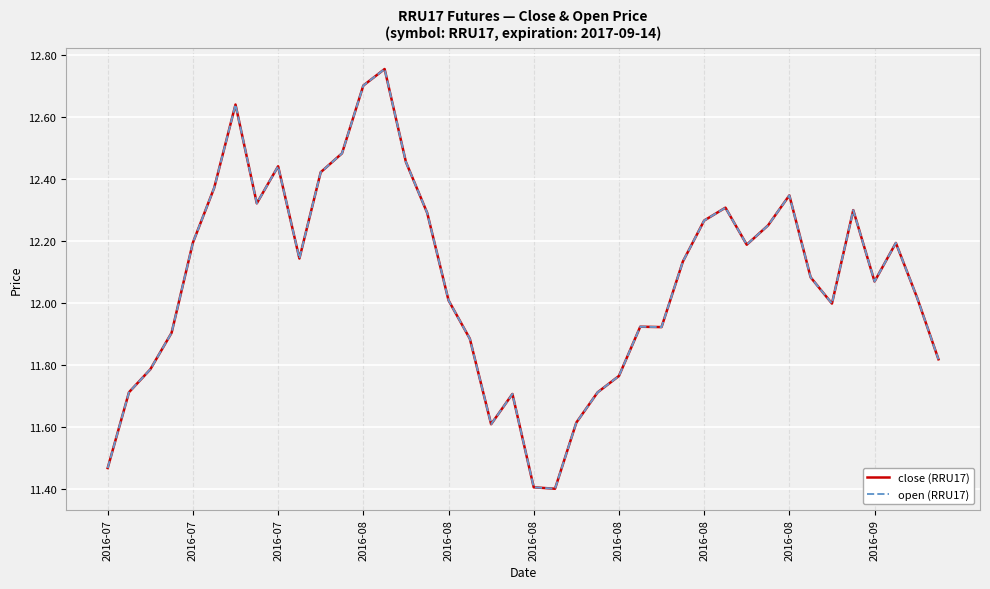

How many lines are shown in the chart?

2